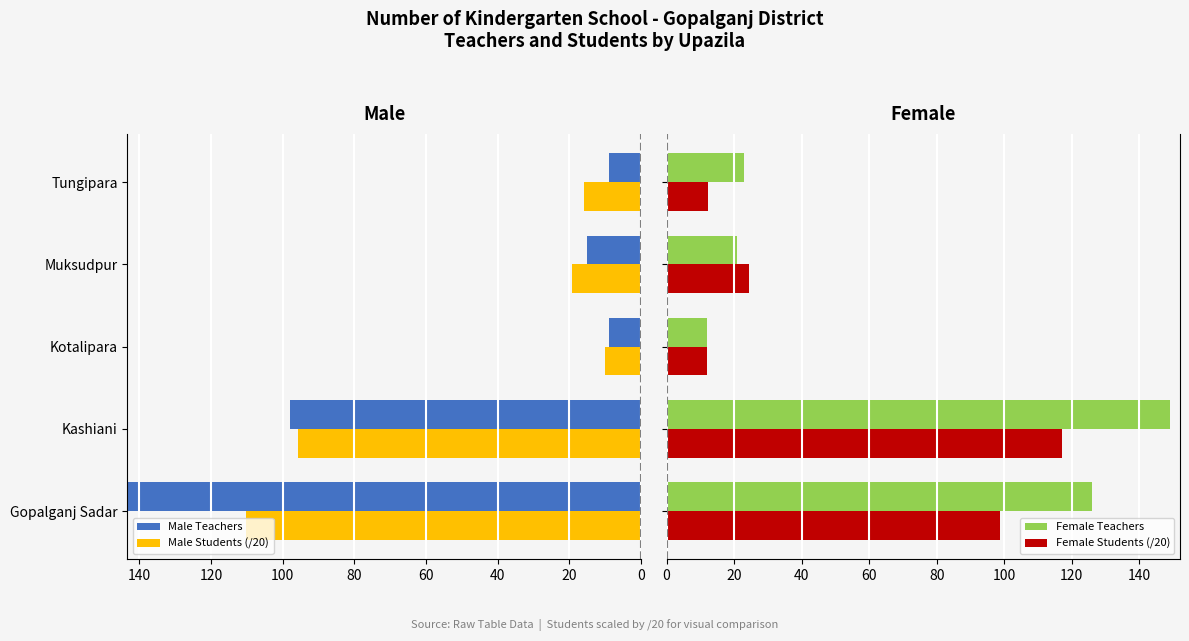

How many groups of bars are there?

5